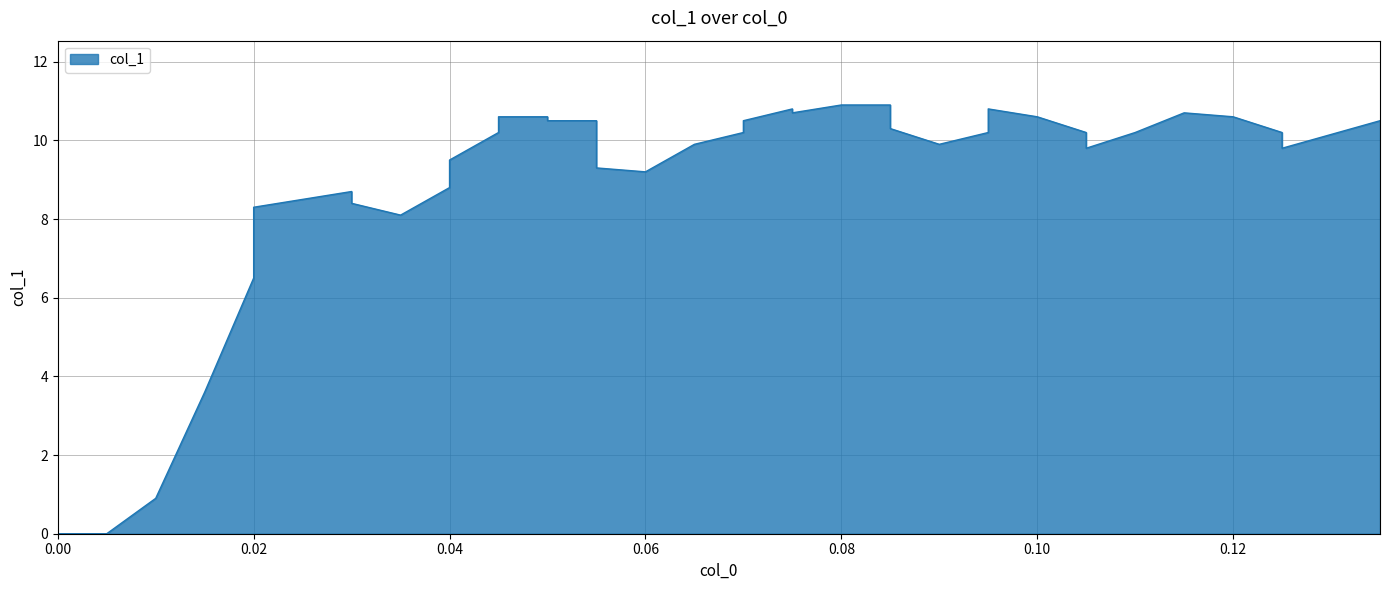

Where does the data first go above 10?

0.045